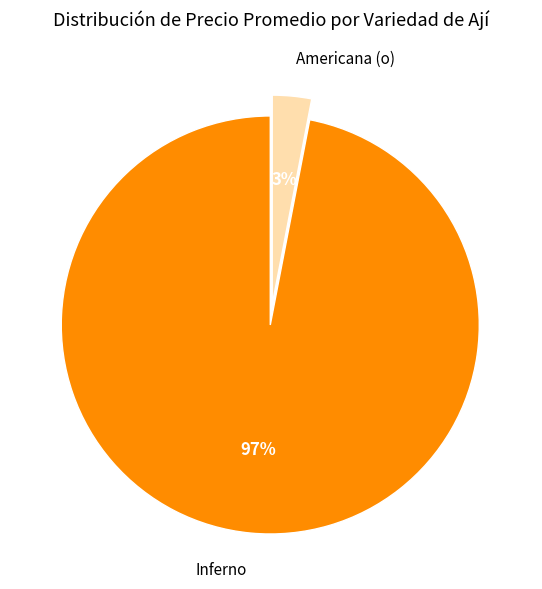

To the nearest percent, what portion does Americana (o) represent?

3%